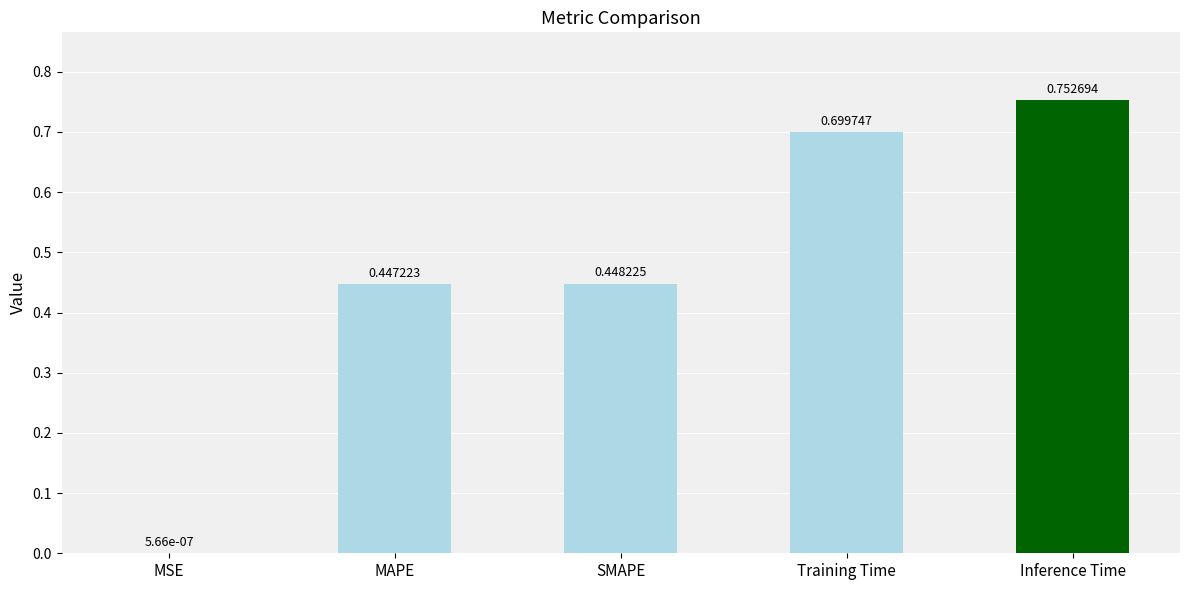

What is the change in value from MAPE to Training Time?

+0.3